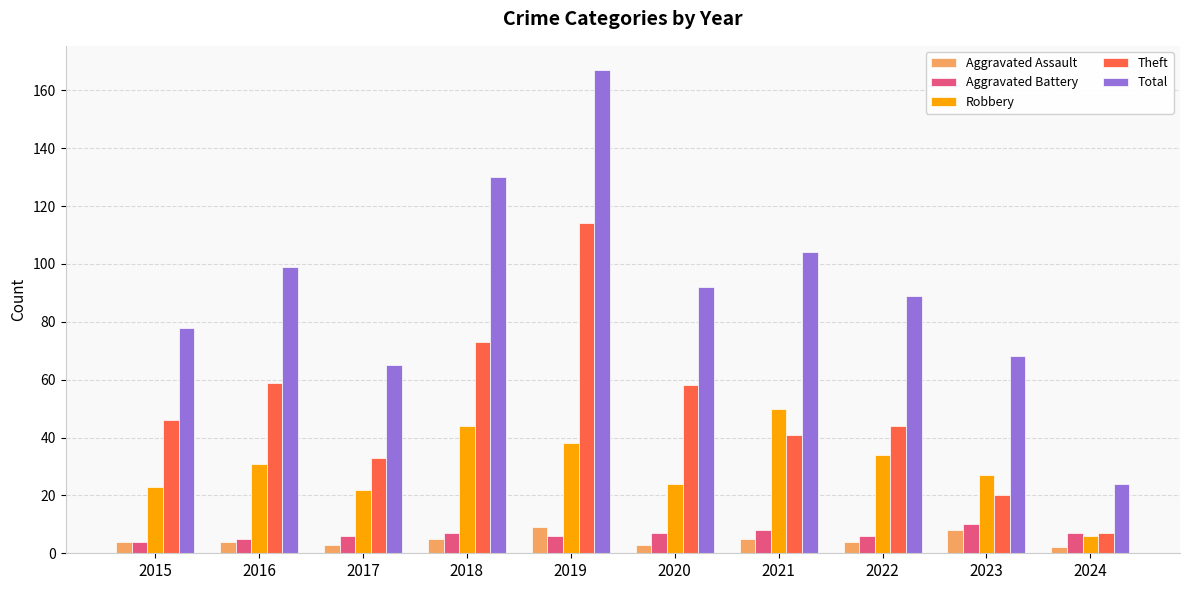

At which category is the sum across all series the highest?

2019